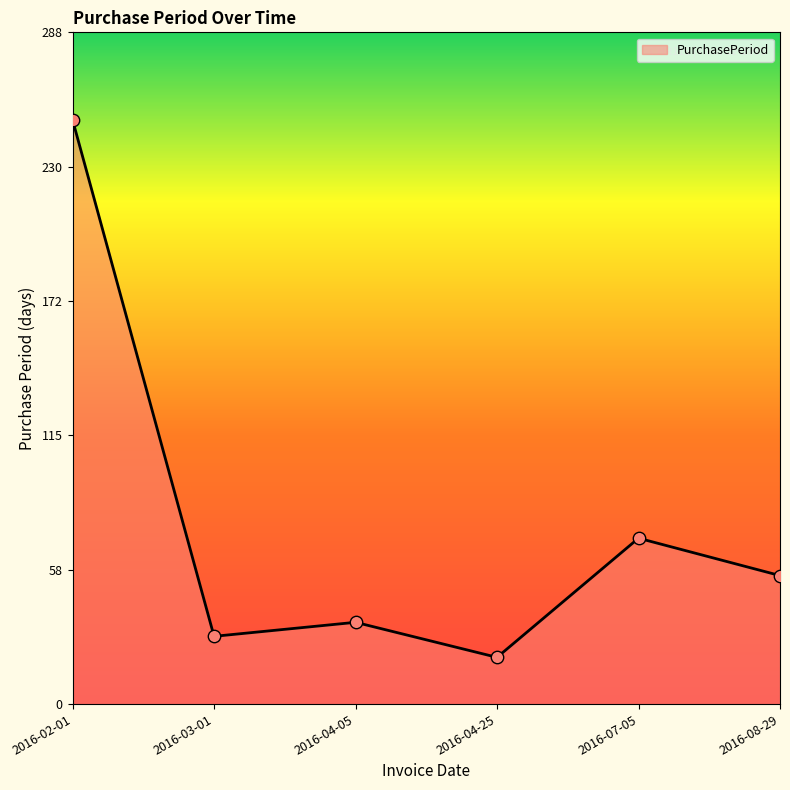

Approximately how many times larger is the value at 2016-02-01 compared to 2016-04-05?

7.1